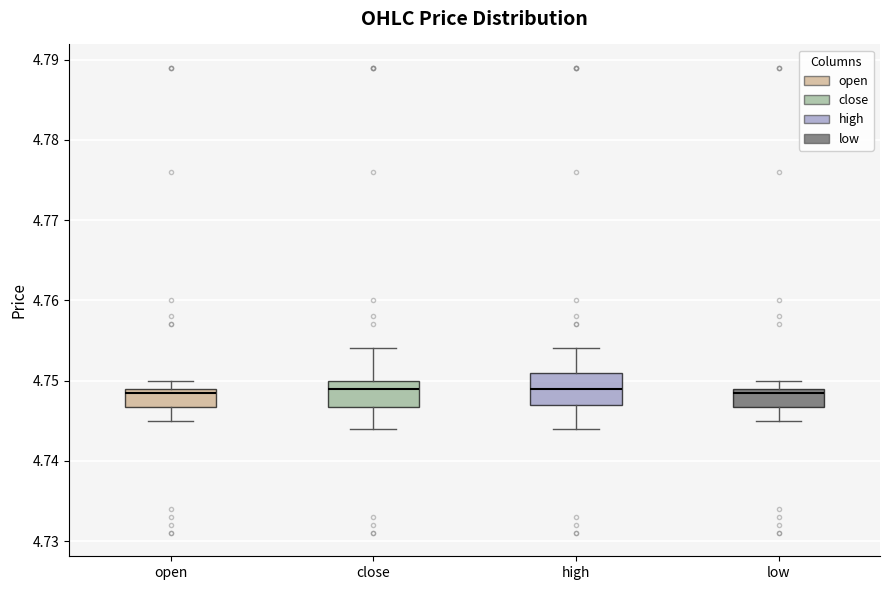

Reading left to right, read every box against the y-axis: the position of its median line, the range the box covers, and the ends of its whiskers. The values are not printed on the chart, so give them approximately, as read against the axis.

open: median 4.749 (just below the box's upper edge), box 4.747 to 4.749, whiskers 4.745 to 4.750
close: median 4.749, box 4.747 to 4.750, whiskers 4.744 to 4.754
high: median 4.749, box 4.747 to 4.751, whiskers 4.744 to 4.754
low: median 4.749 (just below the box's upper edge), box 4.747 to 4.749, whiskers 4.745 to 4.750